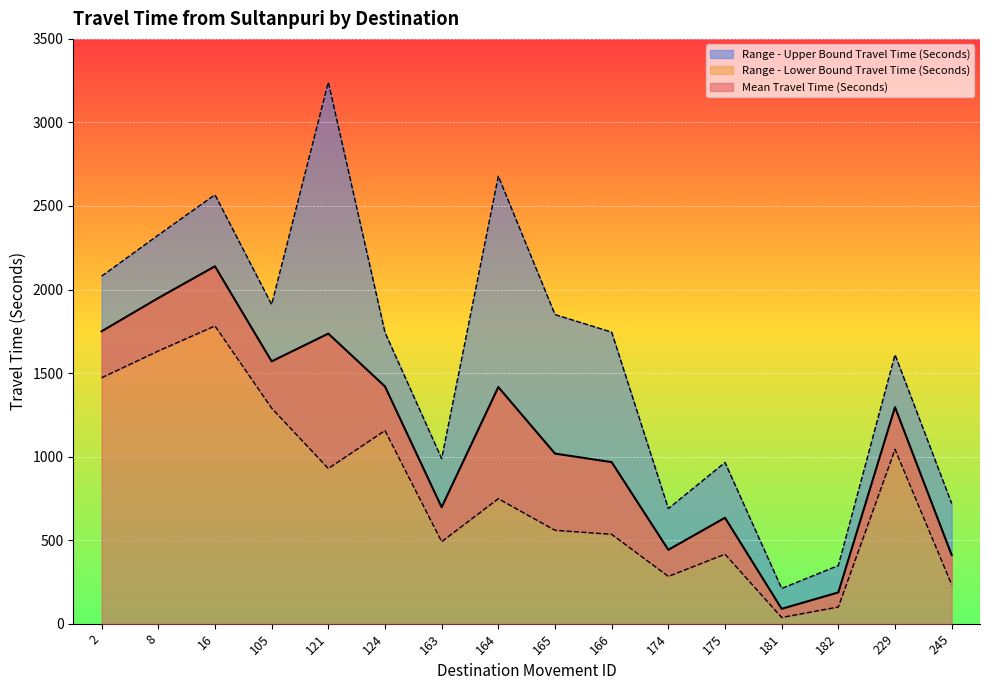

Reading left to right, extract all data points from this chart.

Mean Travel Time (Seconds): 2=1750	8=1949	16=2139	105=1570	121=1736	124=1420	163=697	164=1416	165=1018	166=967	174=442	175=634	181=89	182=187	229=1296	245=411
Range - Lower Bound Travel Time (Seconds): 2=1472	8=1632	16=1782	105=1290	121=929	124=1156	163=491	164=748	165=559	166=535	174=283	175=416	181=37	182=100	229=1043	245=234
Range - Upper Bound Travel Time (Seconds): 2=2080	8=2326	16=2567	105=1910	121=3241	124=1743	163=988	164=2678	165=1850	166=1745	174=689	175=965	181=211	182=348	229=1610	245=719